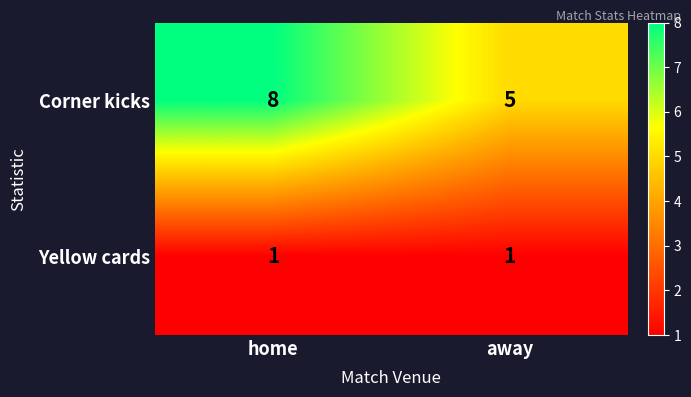

What value does the Corner kicks series have at away?

5